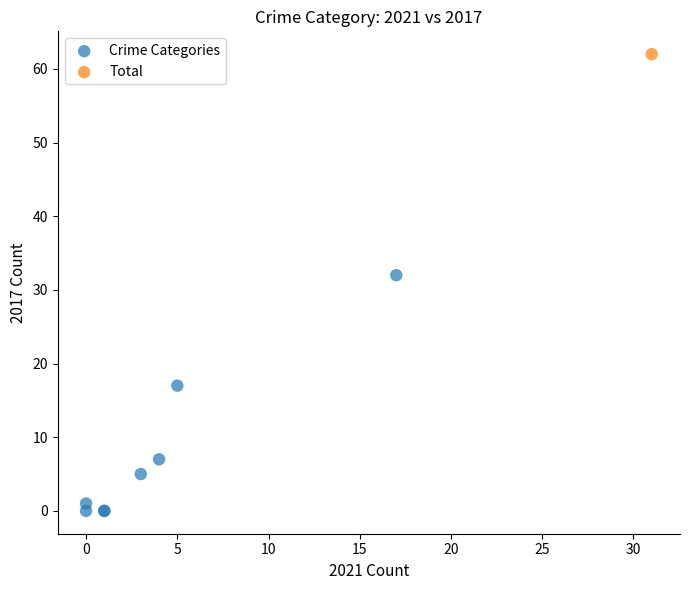

What are all the series names shown in the legend?

Crime Categories, Total